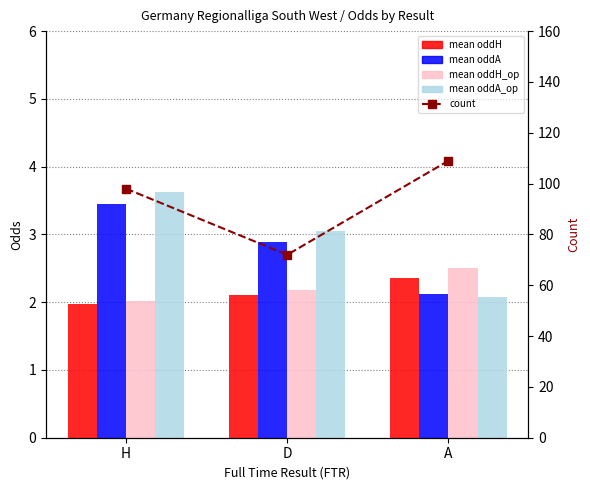

What position from the left is H?

1